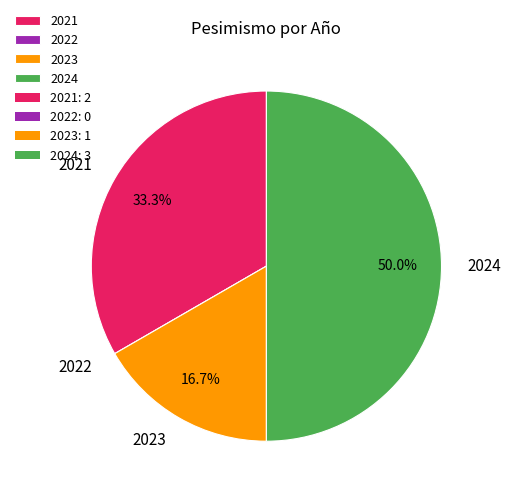

What is the largest slice in the pie chart?

2024